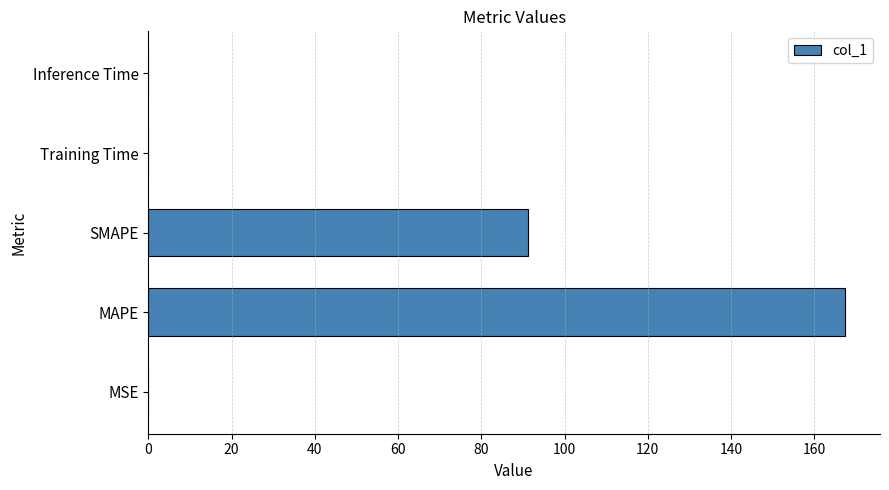

The chart shows a value of 242.8 at MAPE. True or false?

False